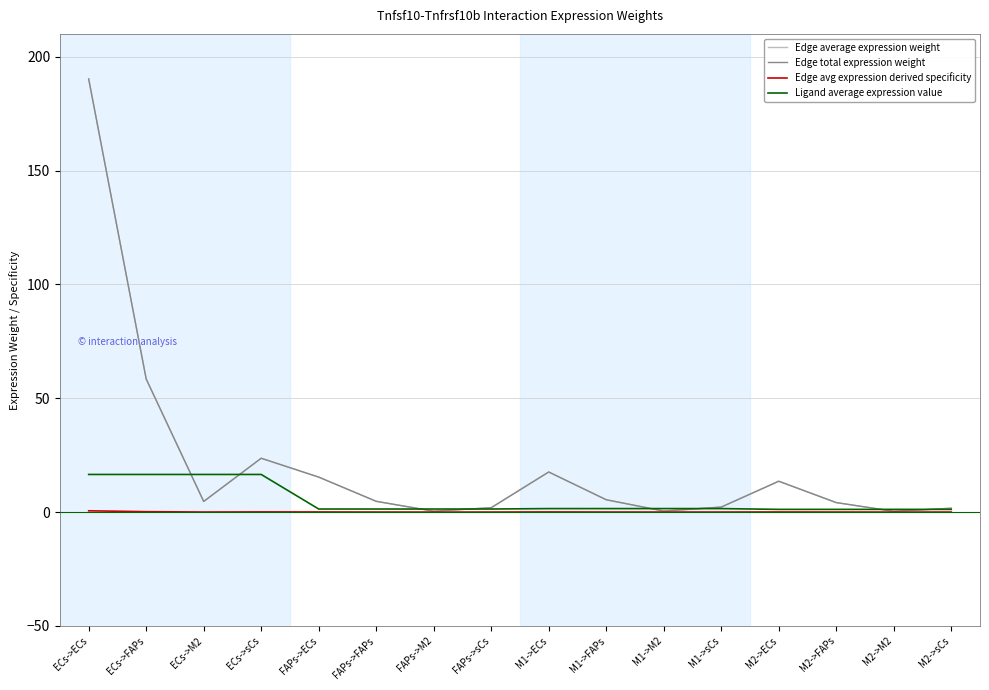

How many lines are shown in the chart?

4